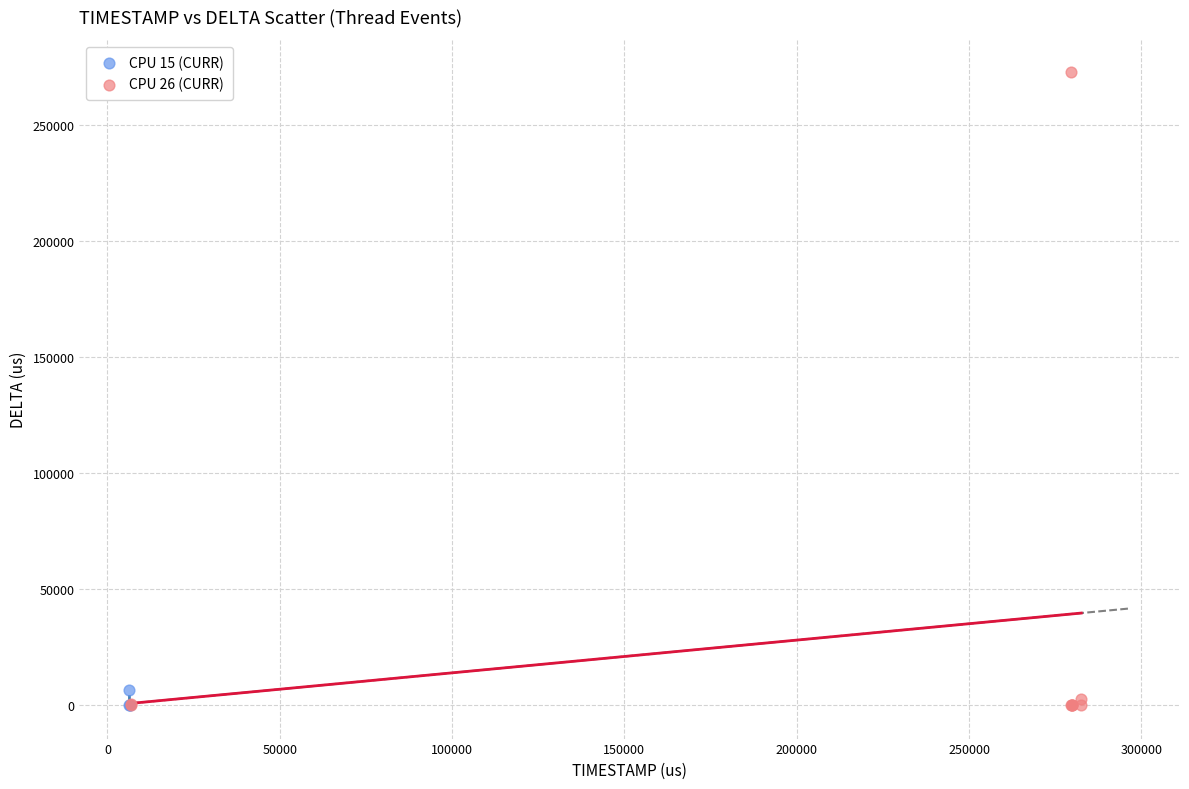

Which series reaches the maximum Y coordinate?

CPU 26 (CURR)